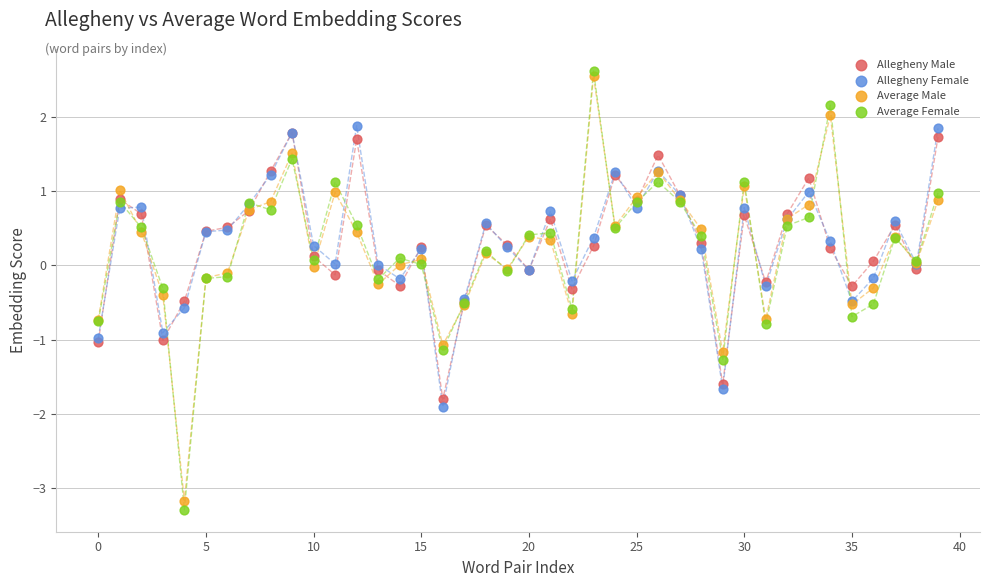

Which series has the widest spread of Y values?

Average Female